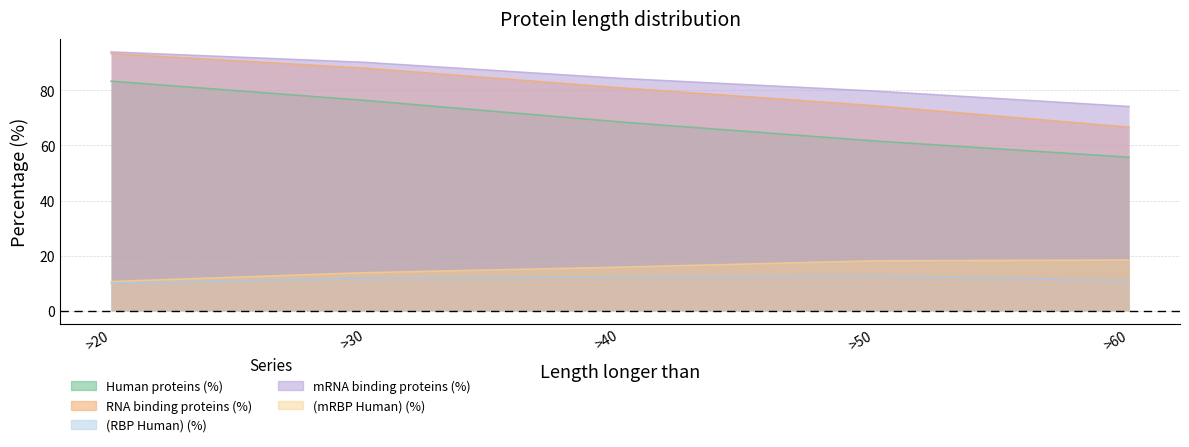

Does the chart have visible grid lines?

Yes